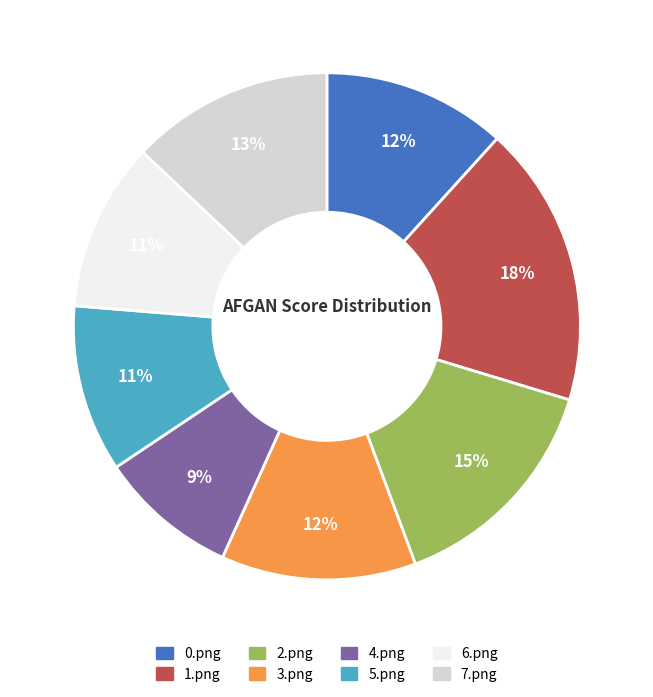

True or false: 5.png accounts for 11% of the total.

True